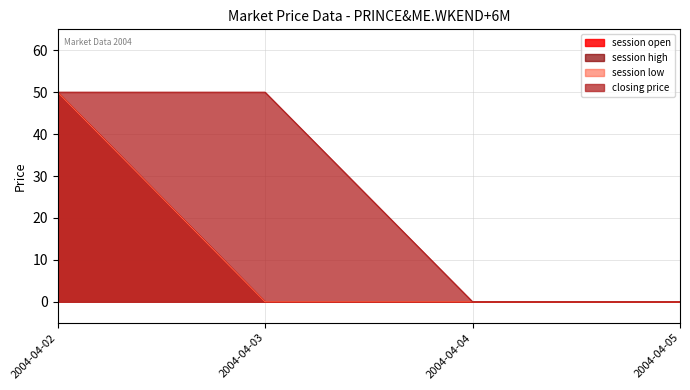

Which series has the largest total across all categories?

closing price